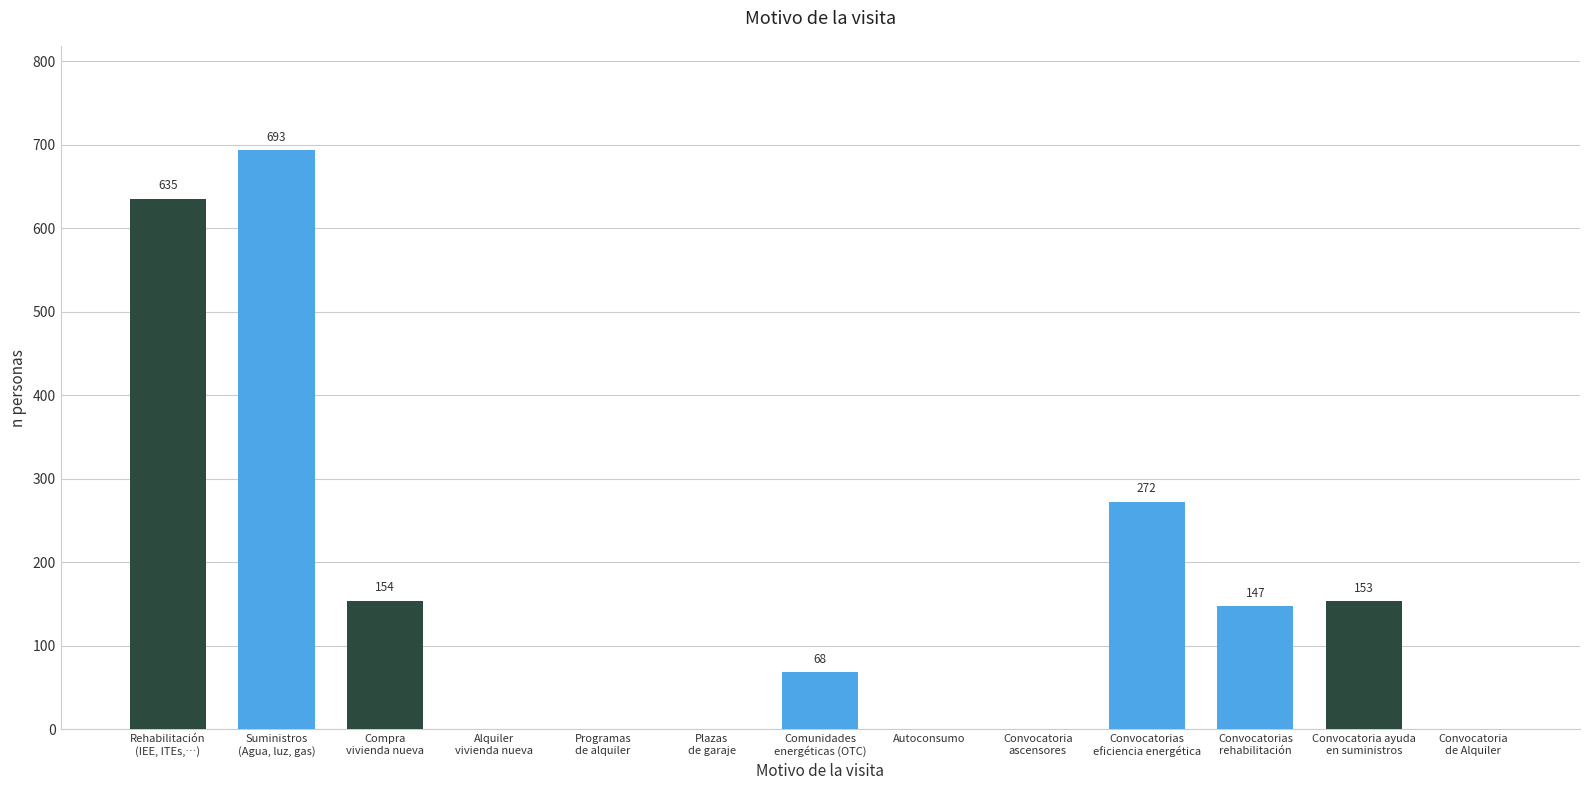

Which has a higher value, Comunidades
energéticas (OTC) or Convocatoria
de Alquiler?

Comunidades
energéticas (OTC)